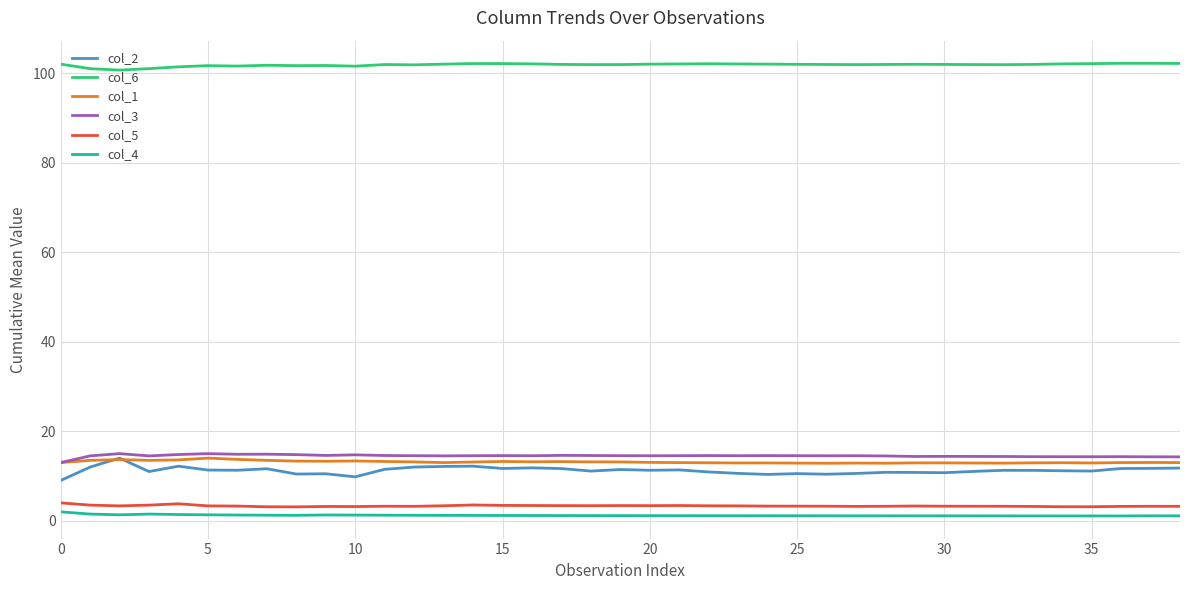

Which series has the largest range (max minus min)?

col_2